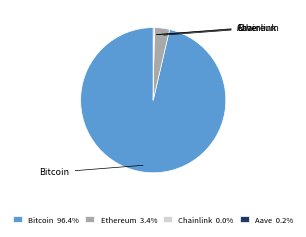

How many segments does this pie chart have?

4